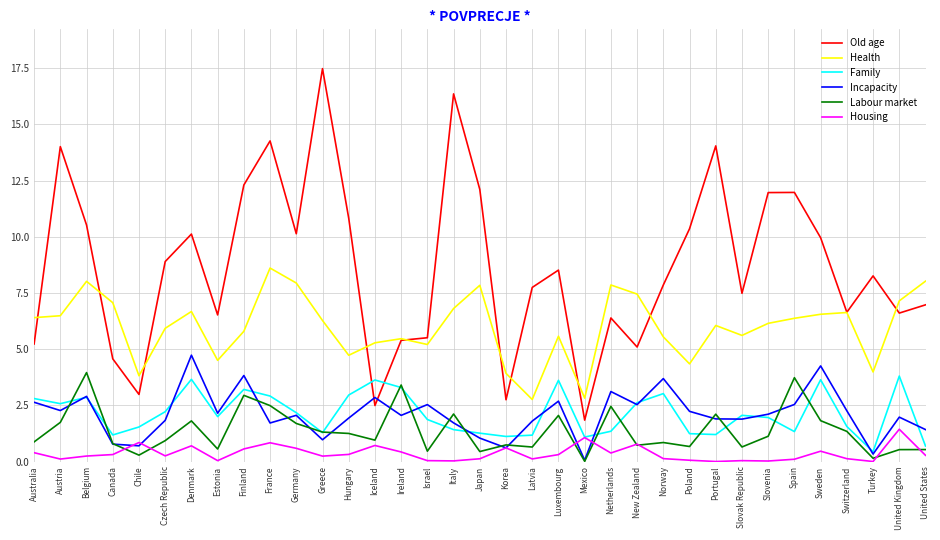

How many lines are shown in the chart?

6